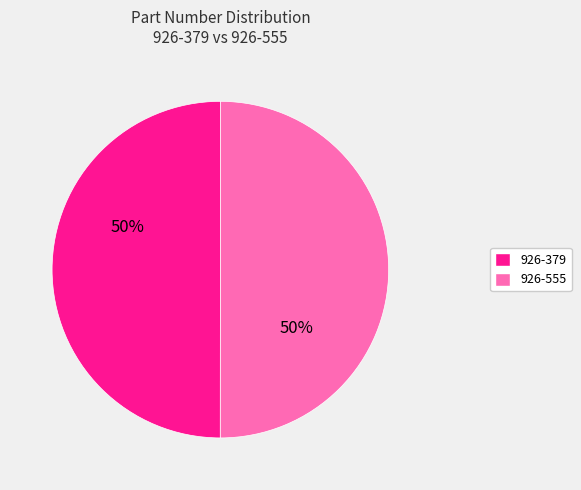

Is the sum of 926-379 and 926-555 greater than half?

Yes